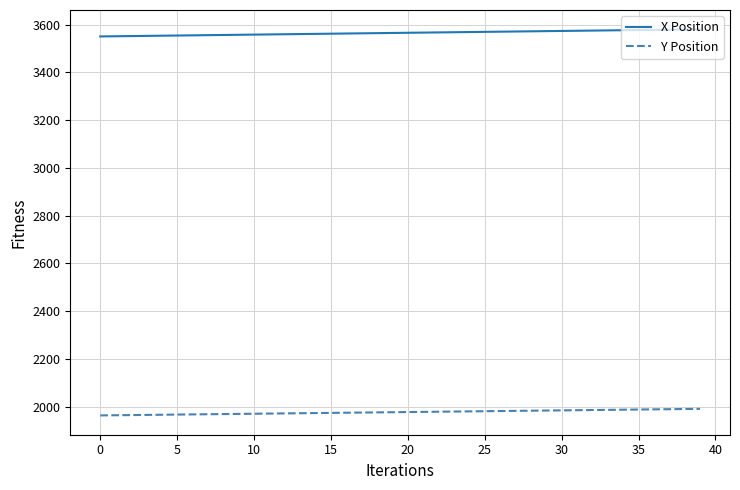

What is the minimum value for X Position?

3551.0